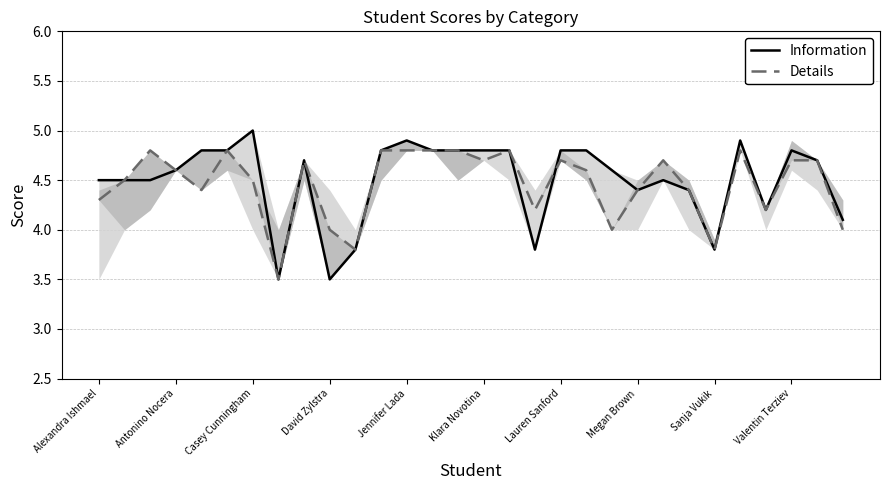

What is the maximum value for Information?

5.0